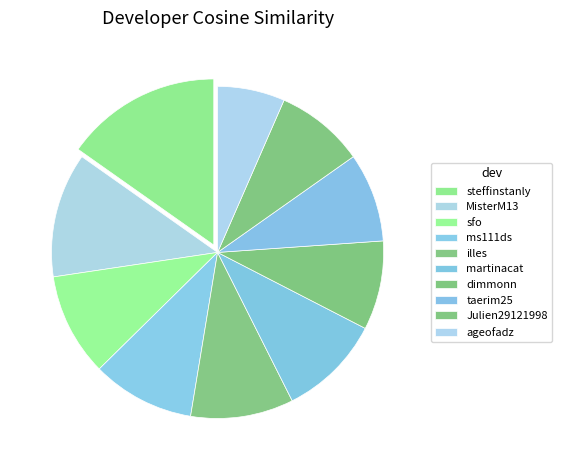

Is the sum of steffinstanly and sfo greater than half?

No